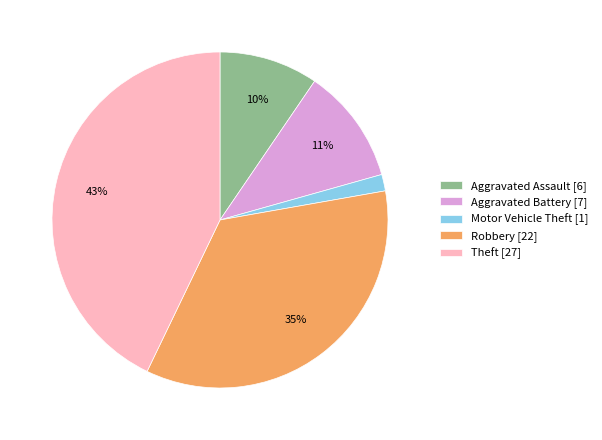

Rank the categories by value from lowest to highest.

Motor Vehicle Theft, Aggravated Assault, Aggravated Battery, Robbery, Theft